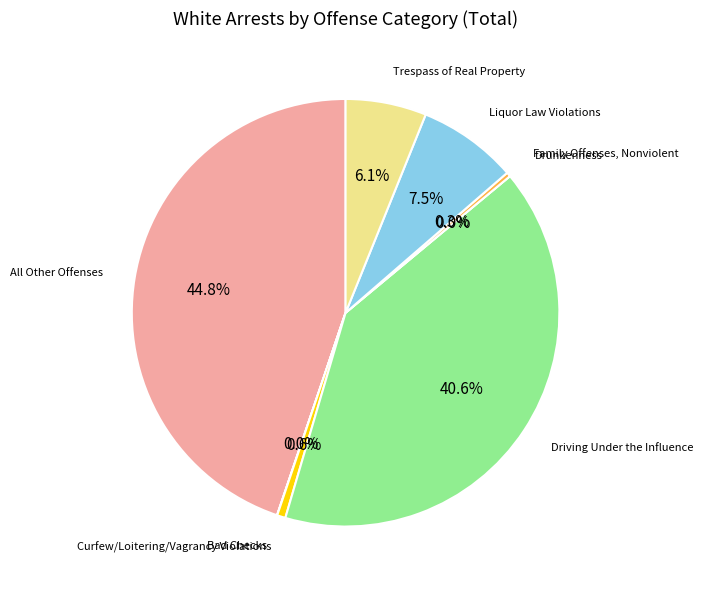

To the nearest percent, what percentage of the pie is Curfew/Loitering/Vagrancy Violations?

1%